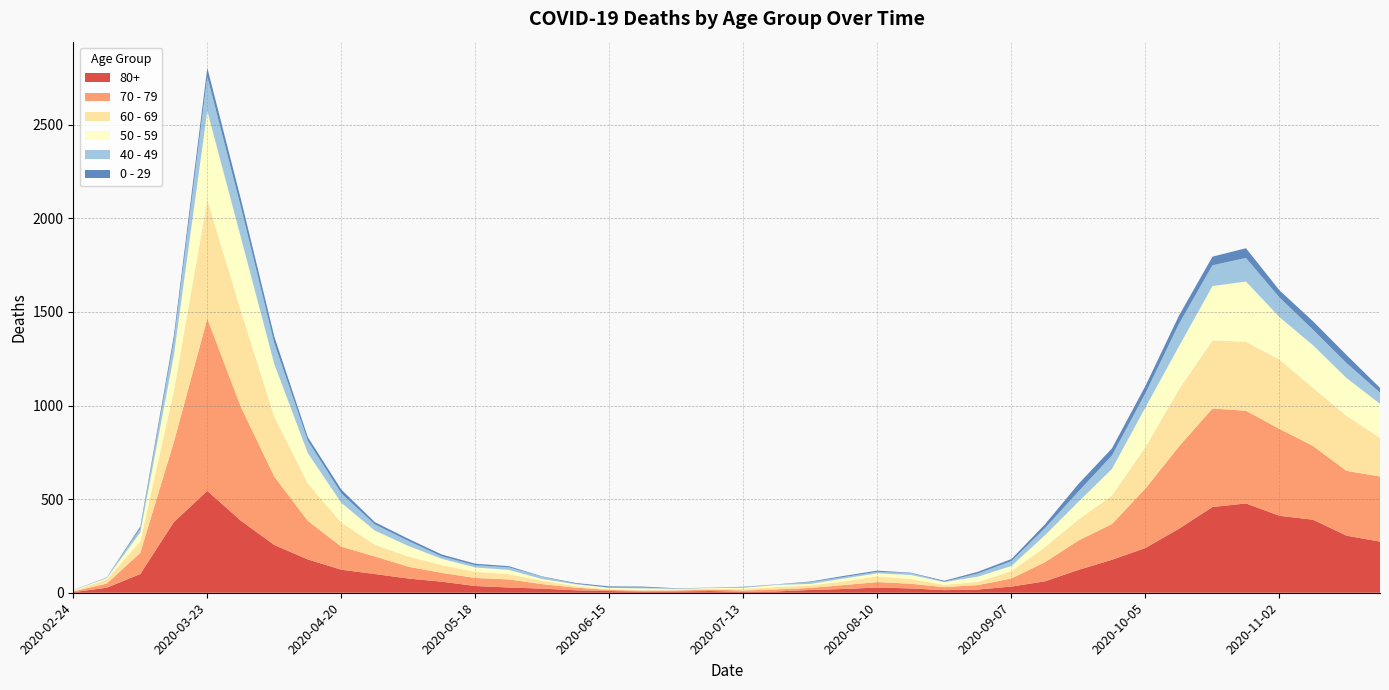

Reading left to right, list all the values displayed in this chart.

80+: 3	27	100	377	544	385	255	178	123	100	76	59	36	28	22	13	9	6	7	9	5	7	15	20	28	23	14	17	33	61	122	176	239	342	458	477	411	390	305	273
70 - 79: 4	22	113	427	920	608	365	206	123	94	63	47	43	43	24	14	6	5	5	8	7	11	11	21	29	25	16	24	43	102	157	191	318	439	526	495	464	394	346	348
60 - 69: 2	22	61	272	634	514	320	199	128	63	54	42	33	28	18	8	3	3	6	3	8	12	13	19	31	25	12	17	39	80	112	152	221	305	364	368	370	310	294	206
50 - 59: 3	7	48	190	475	392	281	163	106	75	57	33	23	23	9	10	8	9	3	5	6	12	8	16	16	22	15	28	28	64	95	142	212	230	290	322	227	228	202	182
40 - 49: 0	5	21	79	183	163	111	66	51	33	27	13	12	14	12	3	2	5	1	1	4	2	10	8	8	10	2	17	26	38	55	72	76	120	111	126	105	83	80	60
0 - 29: 1	0	10	25	47	42	36	19	20	12	11	10	8	6	2	4	6	5	2	1	2	1	3	6	6	2	5	9	11	20	40	38	39	44	46	52	38	45	43	25